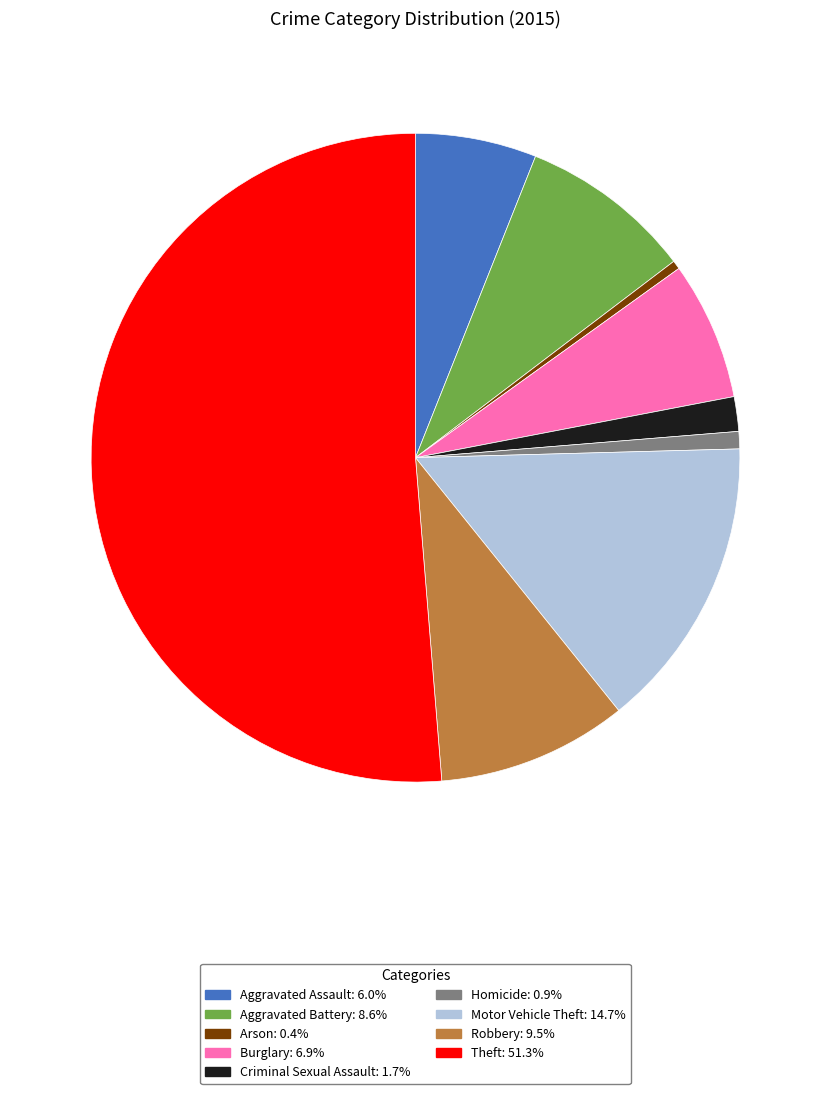

What is the ratio of the value at Theft to the value at Arson?

119.0